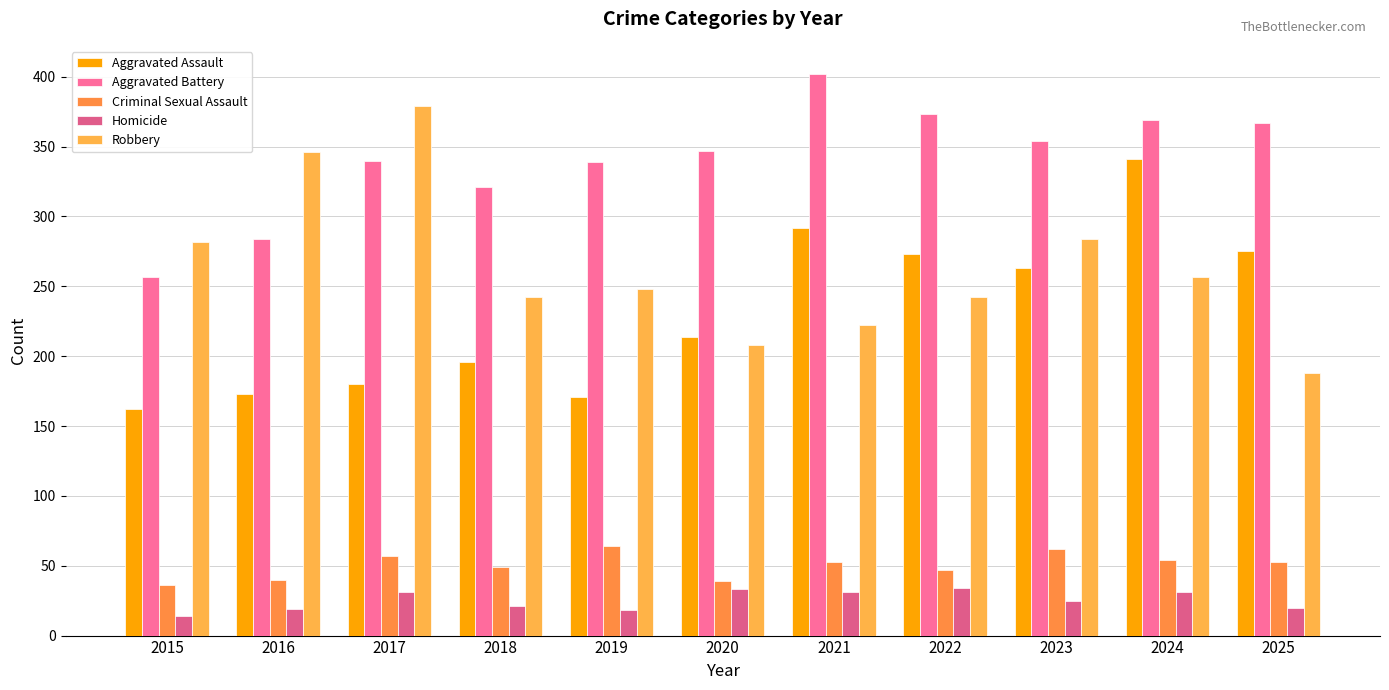

Which series changed the most between 2018 and 2019?

Aggravated Assault